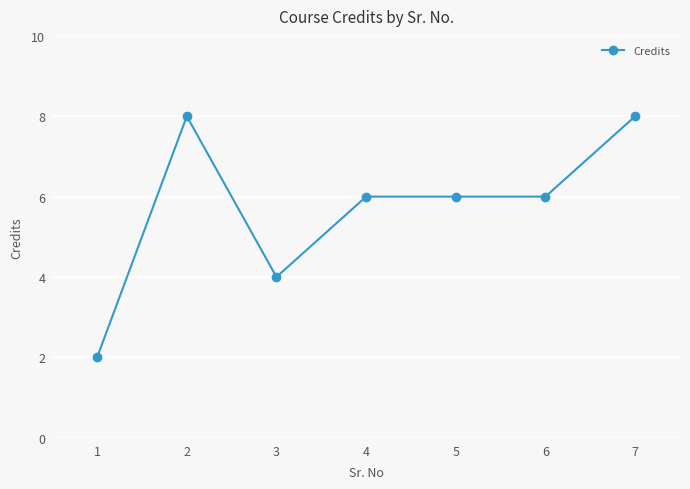

True or false: there are more than 2 points higher than both neighbors.

False